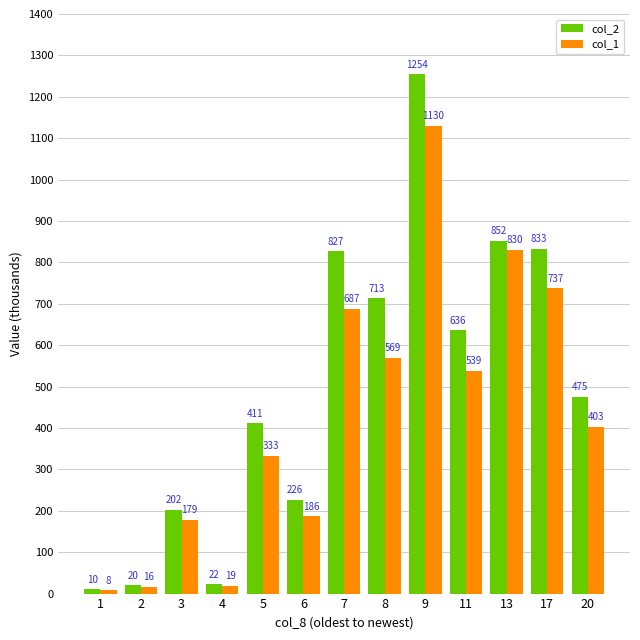

The value of col_2 at 4 is 22.0. True or false?

True